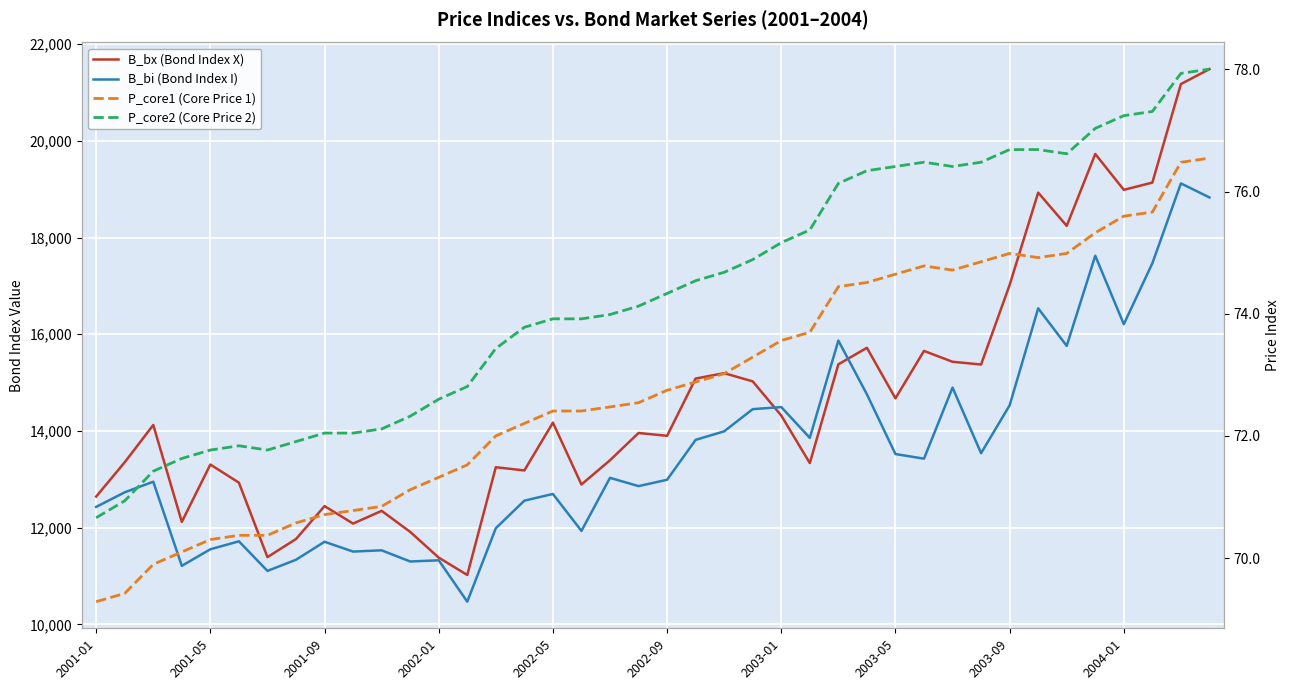

At how many categories does at least one series exceed 8053?

40